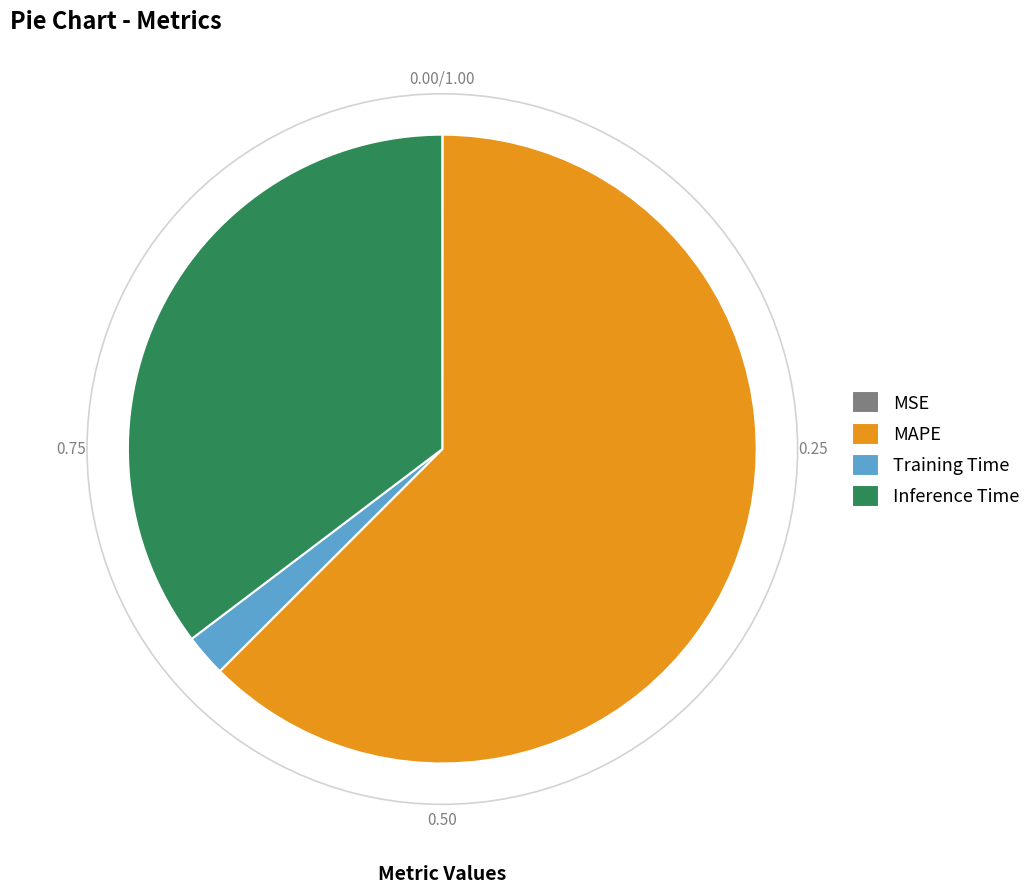

Which category has the biggest portion of the pie?

MAPE